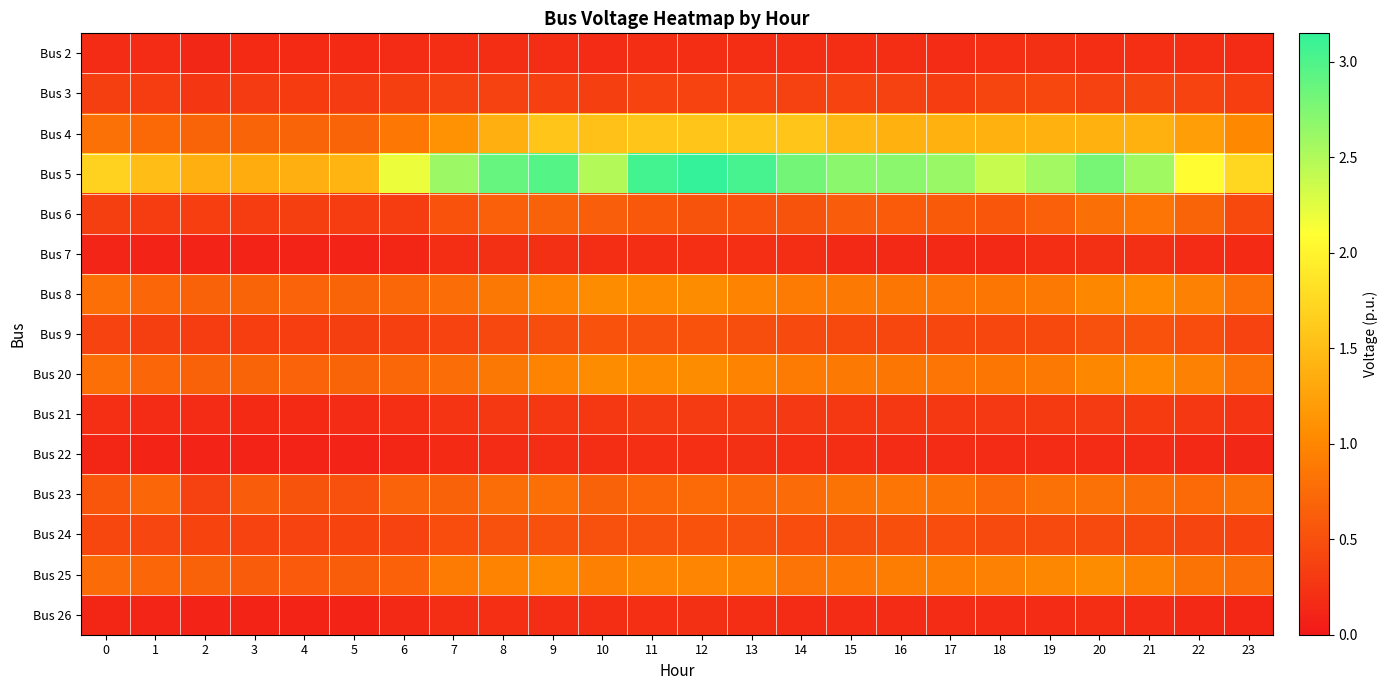

At how many categories does at least one series exceed 2?

17